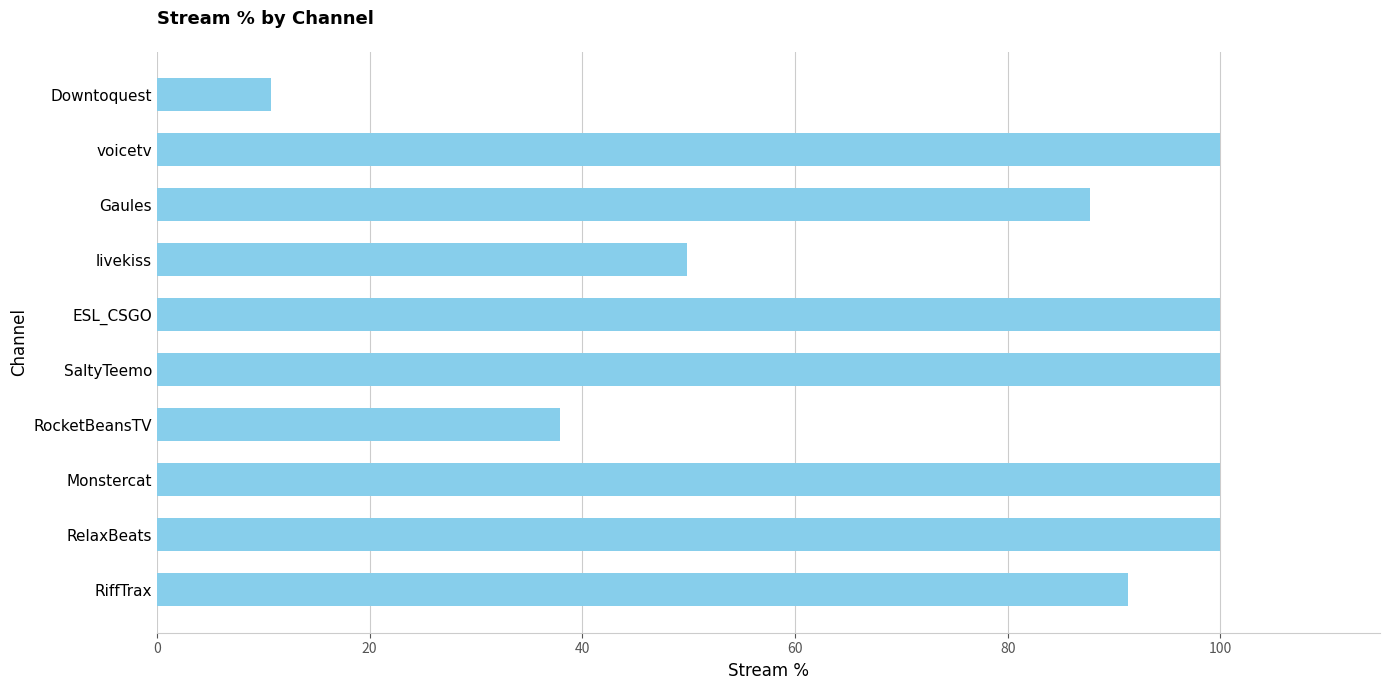

The value at RiffTrax is 140.0. True or false?

False